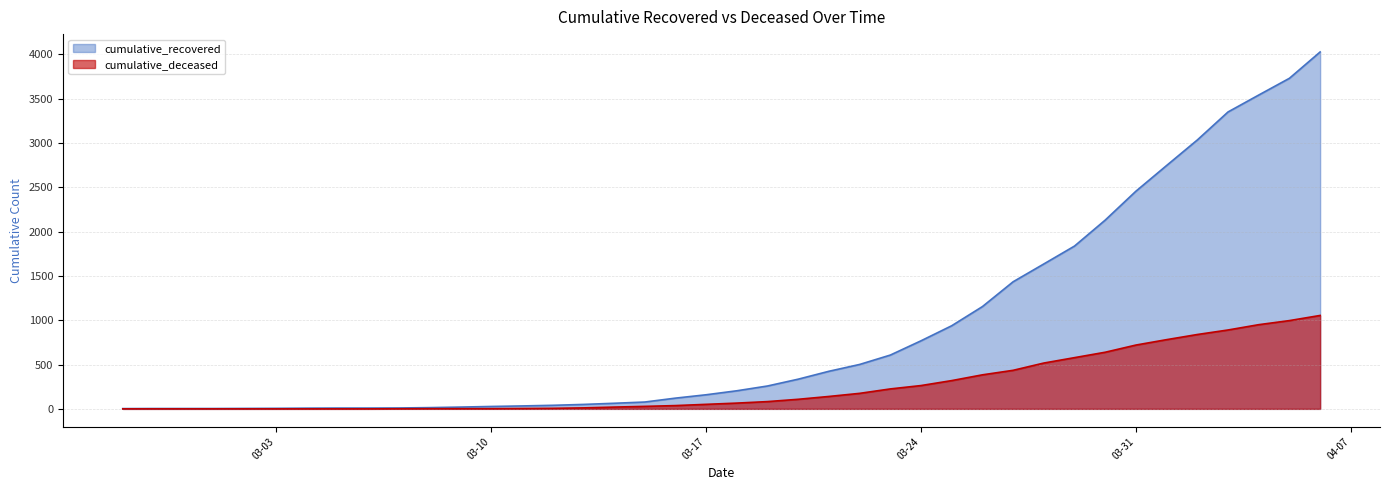

List the series in order of their overall mean, lowest first.

cumulative_deceased, cumulative_recovered